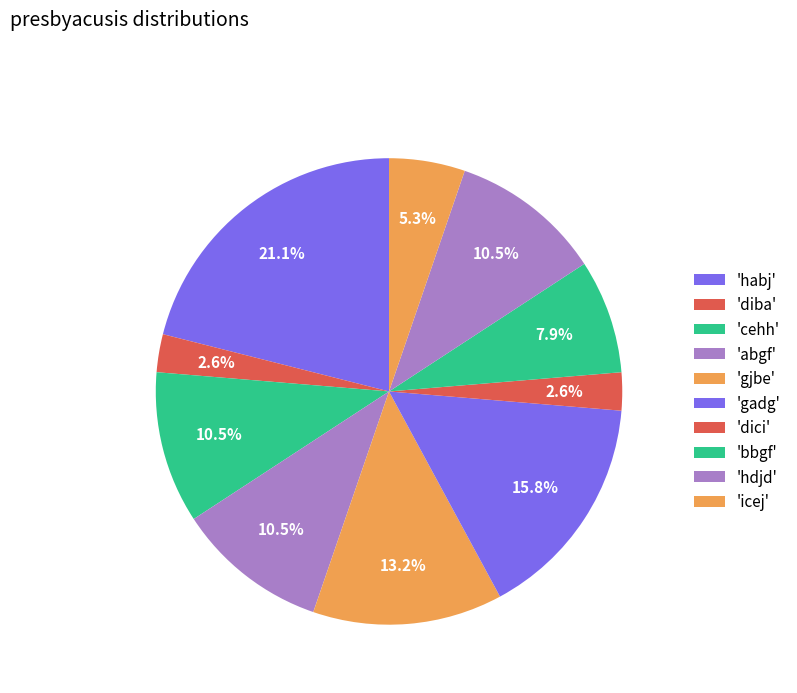

Count the number of slices in the pie.

10